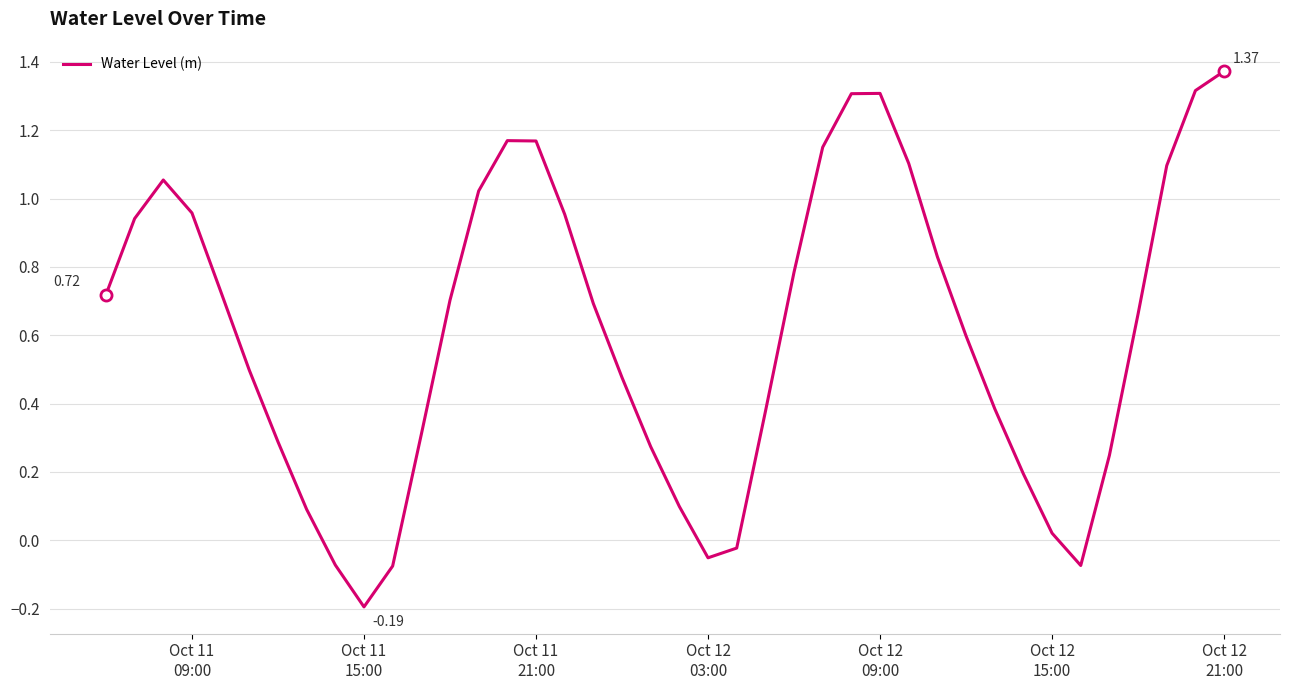

What is the difference between the maximum and minimum values?

1.6